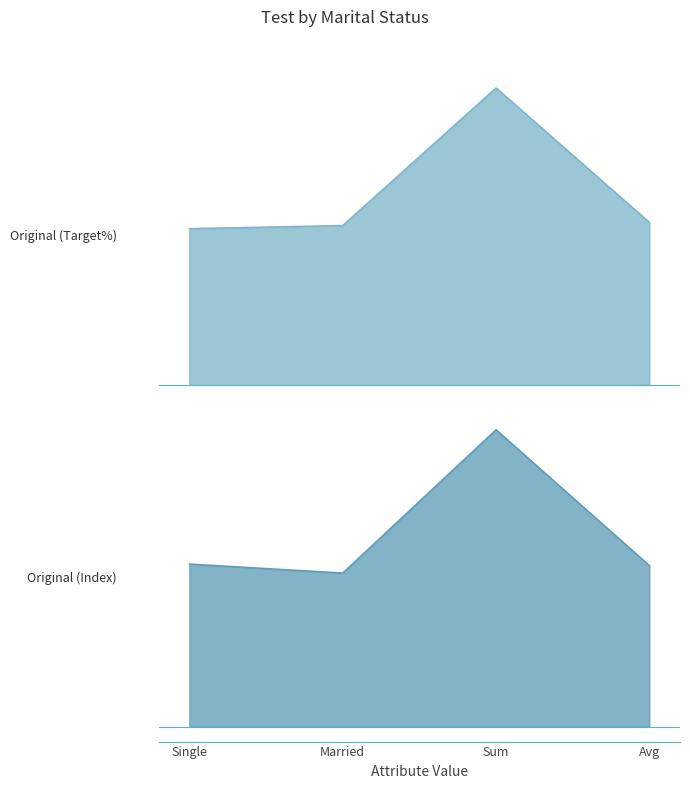

How many values in the Original (Target%) series are below 105?

2